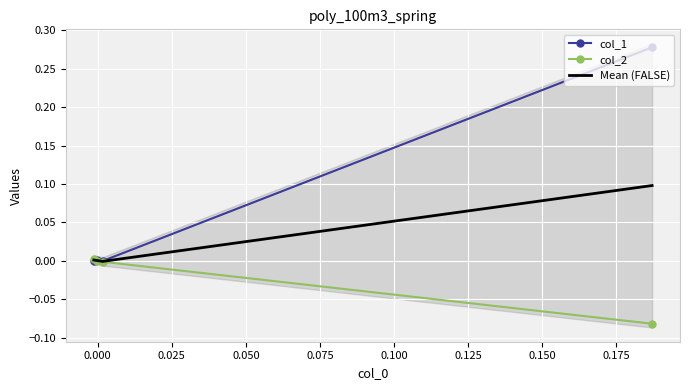

What is the difference between the maximum and minimum values in the col_1 series?

0.3